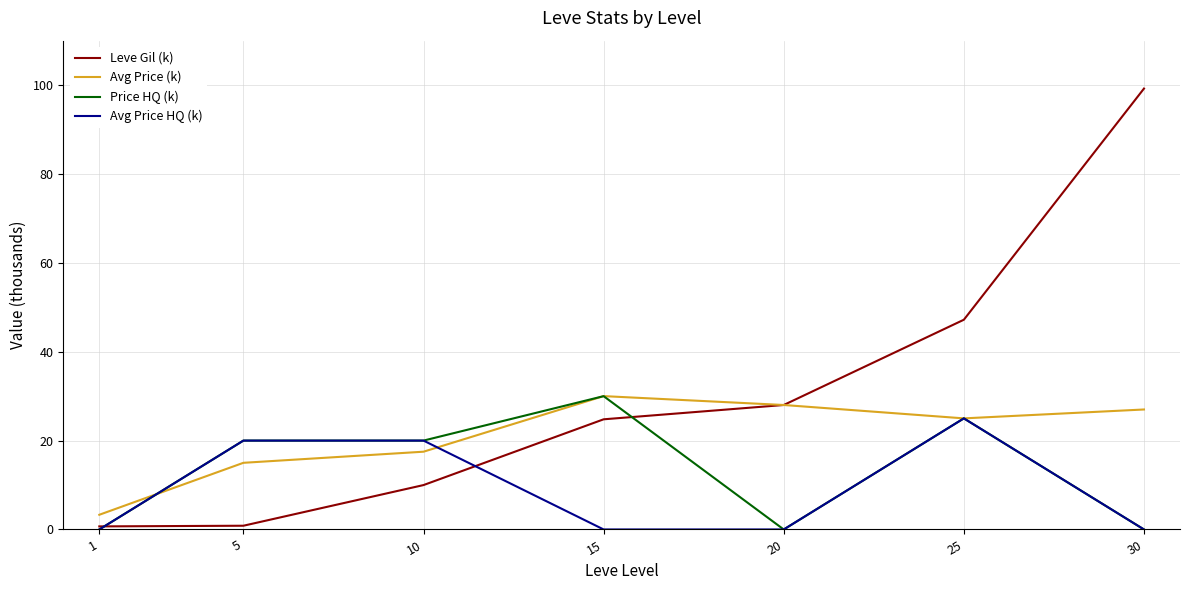

Is it true that Leve Gil (k) equals 0.8 at 5?

True